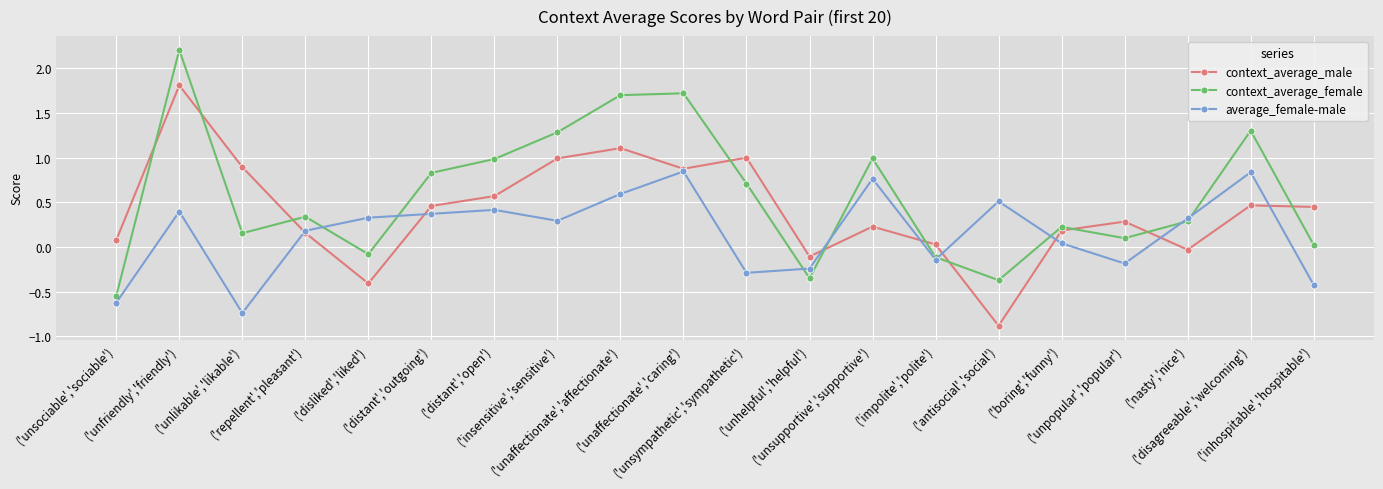

After their last crossing, which series has the higher values: average_female-male or context_average_female?

context_average_female